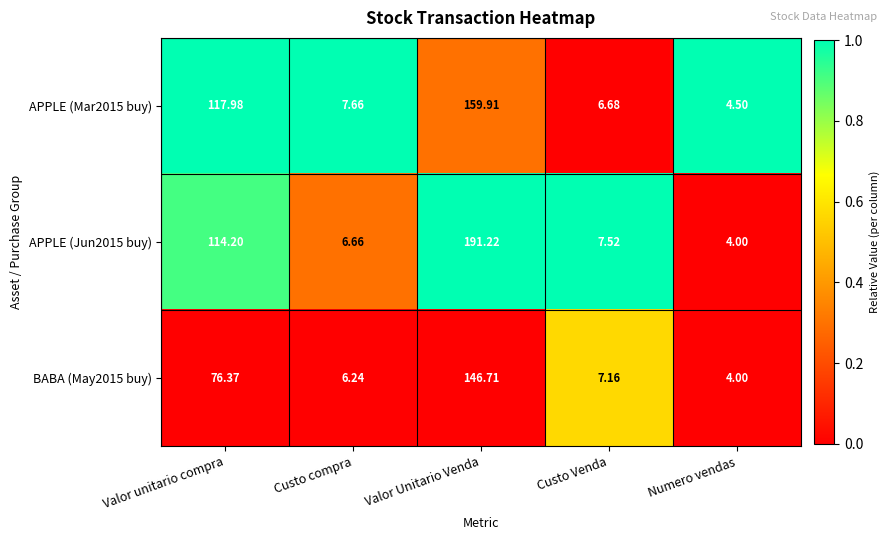

At which category is the sum across all series the highest?

Valor Unitario Venda